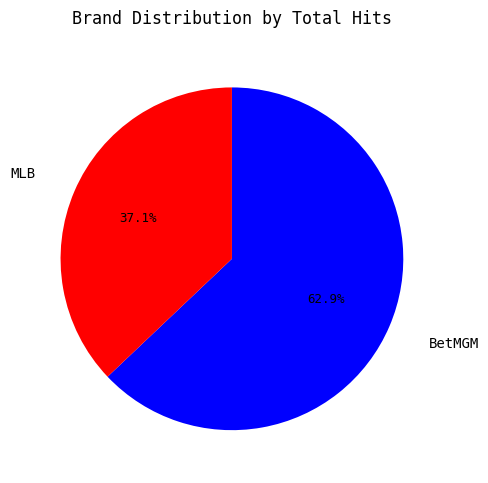

Is there a majority slice in this chart?

Yes